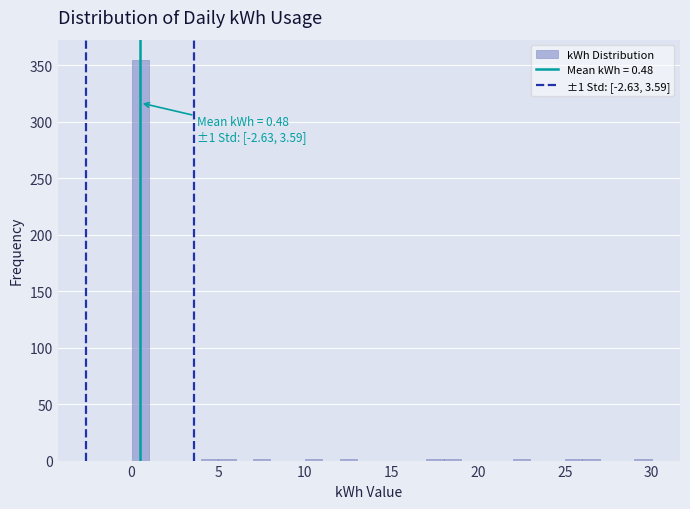

Read against the x-axis, roughly where is the centre of the tallest bar?

0.5